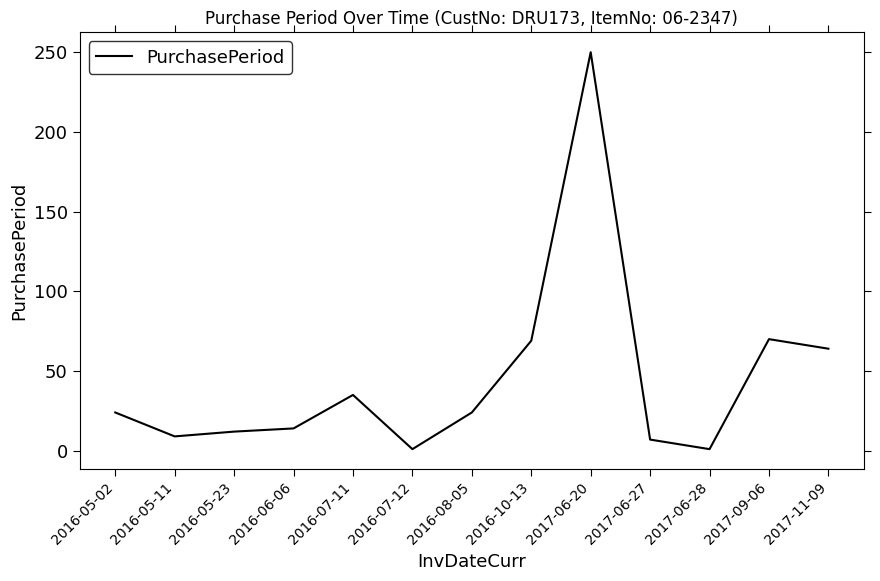

How many lines are shown in the chart?

1